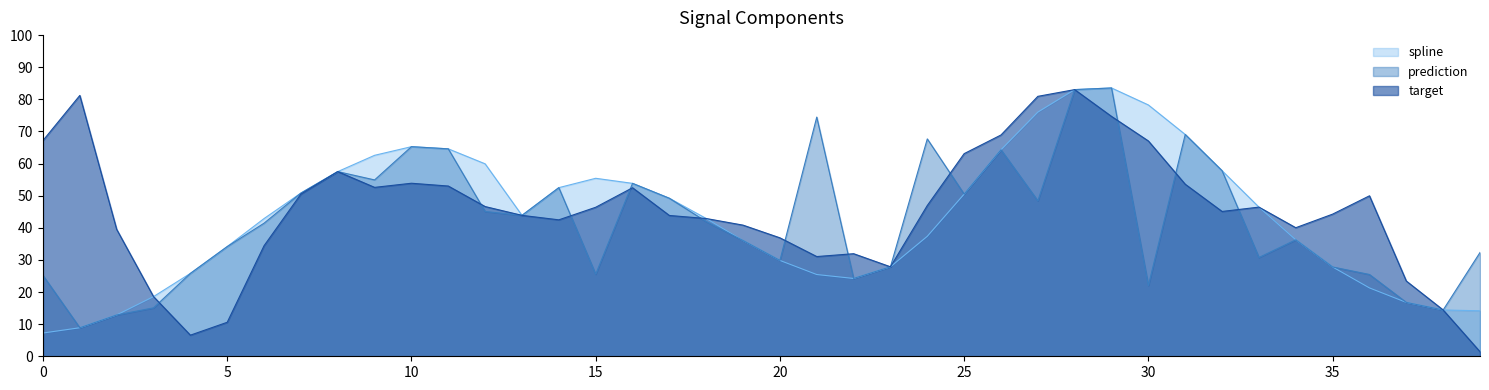

List the series in order of their overall mean, lowest first.

prediction, spline, target